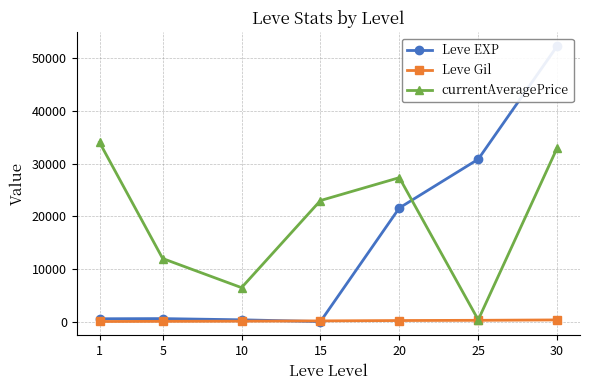

Which category has the lowest value in the Leve Gil series?

1